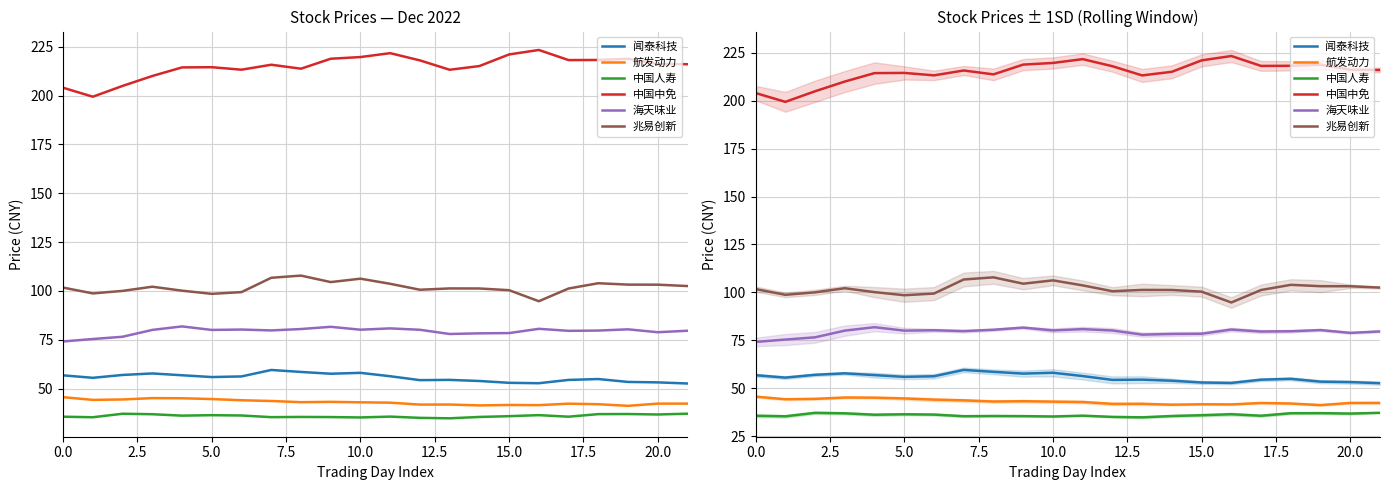

True or false: 闻泰科技 and 中国中免 intersect in this chart.

False